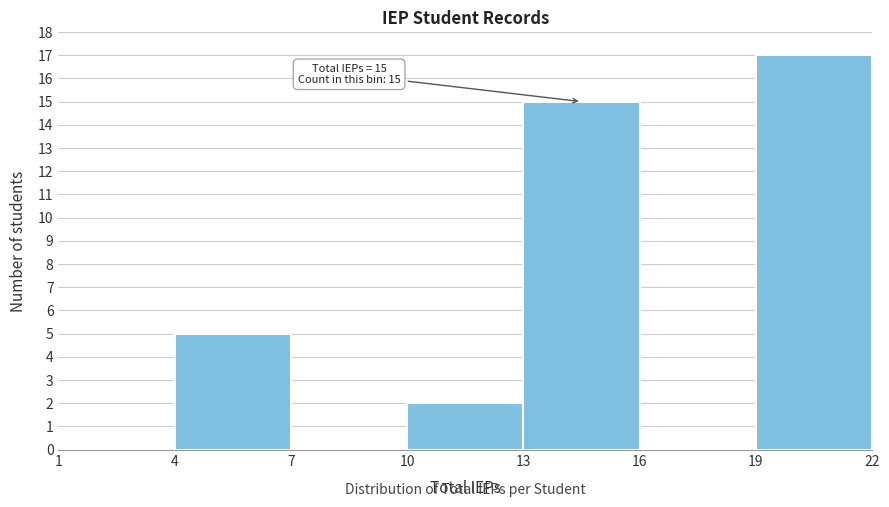

Which range on the x-axis has the tallest bar?

19 to 22